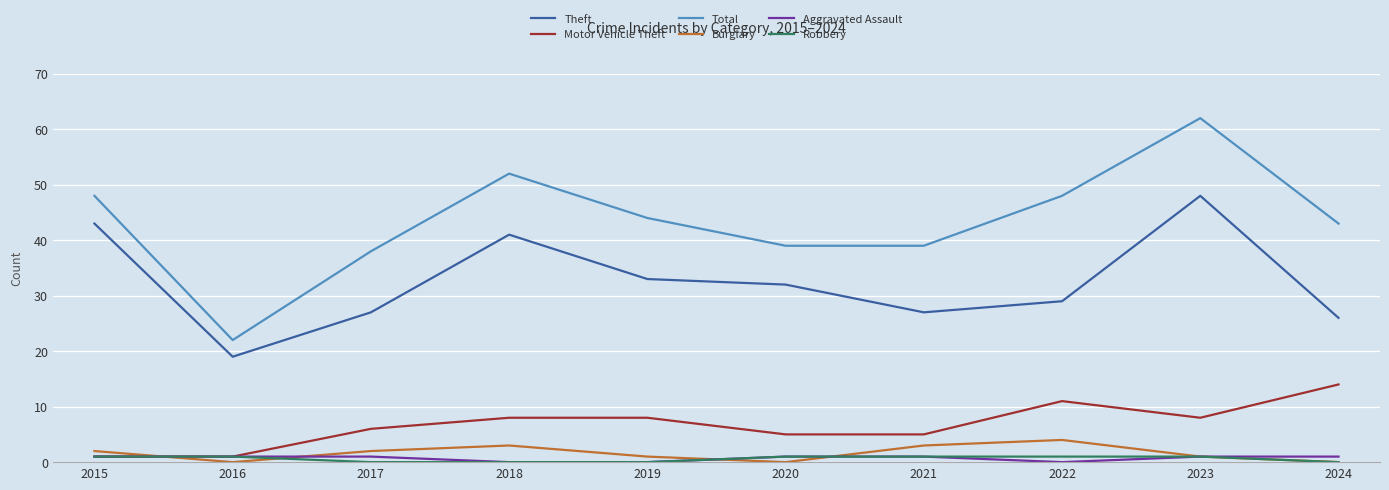

What is the lowest value of the Motor Vehicle Theft series?

1